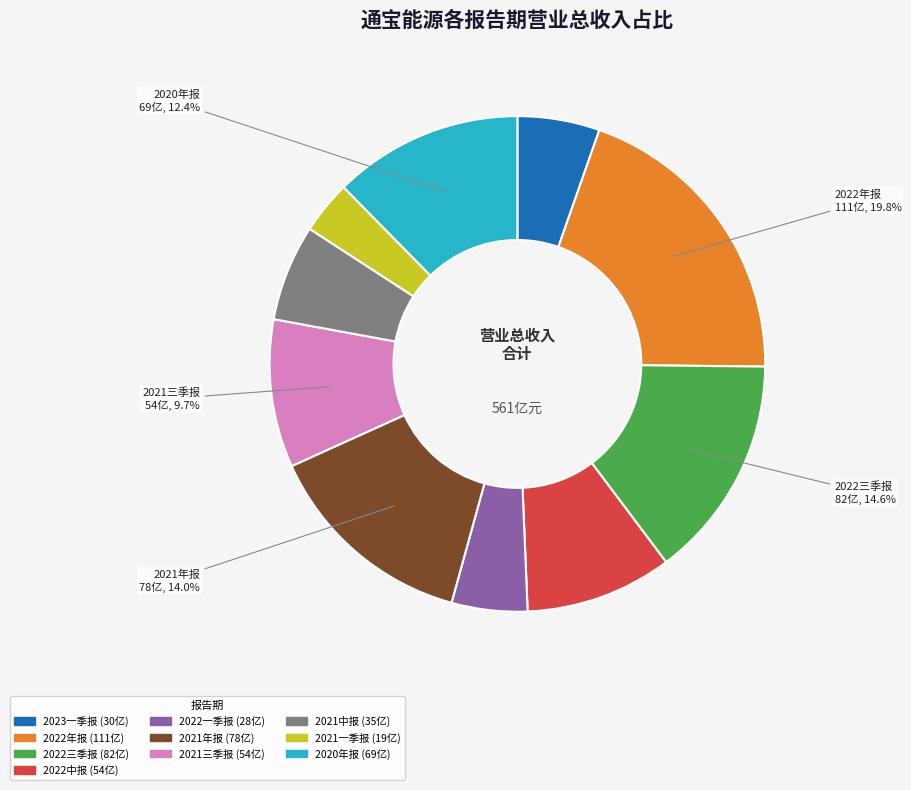

Is there any slice that represents more than half of the pie?

No